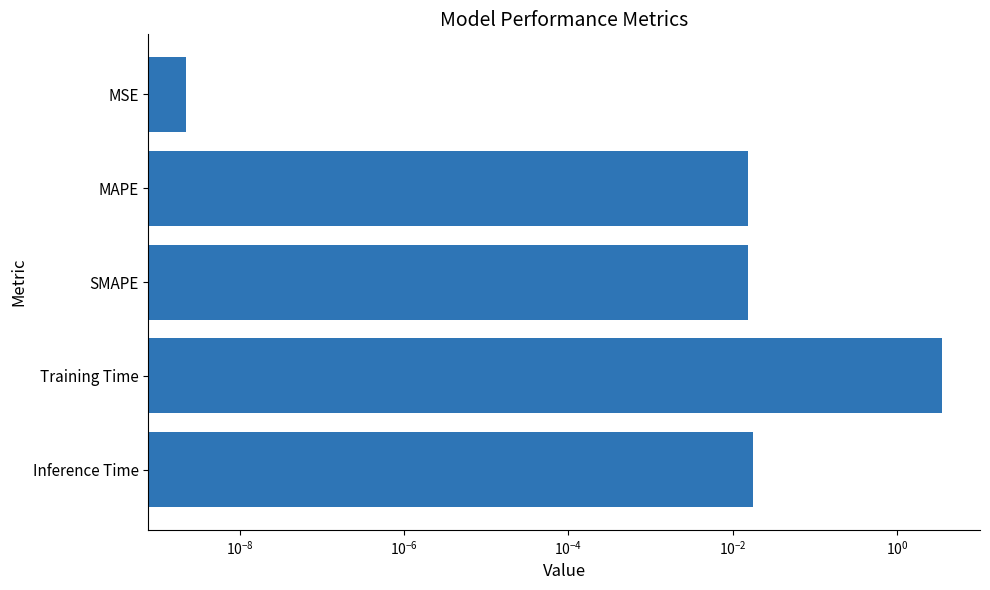

The chart shows a value of 0.0 at Inference Time. True or false?

False